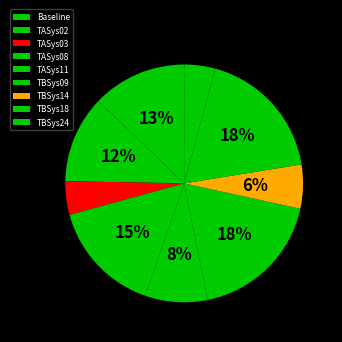

How many segments does this pie chart have?

9